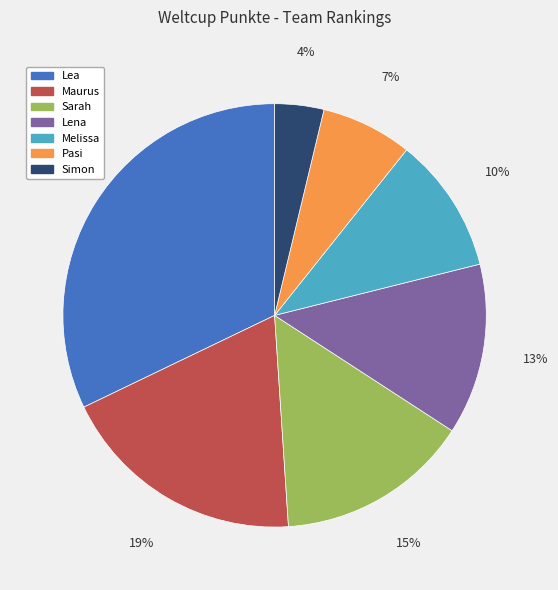

Combined, do Sarah and Melissa account for over 50%?

No